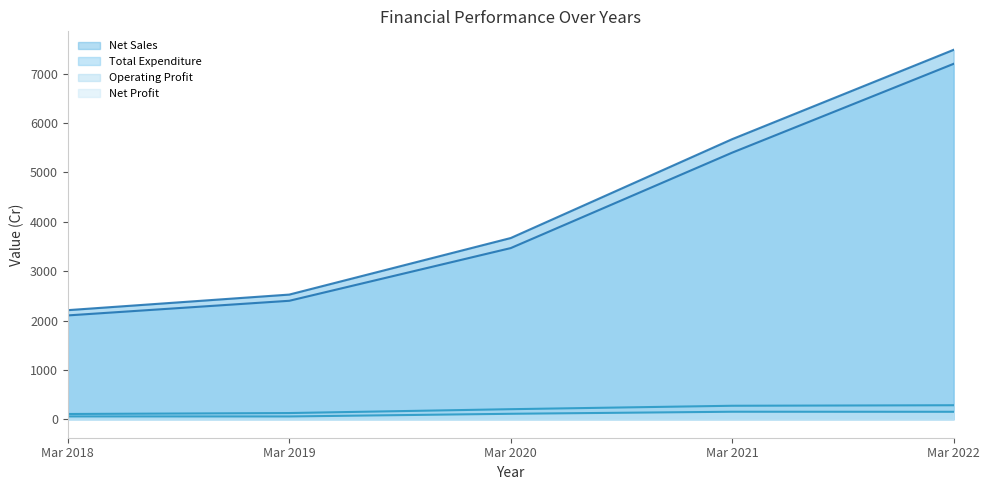

Which has a higher value, Mar 2021 or Mar 2022?

Mar 2022